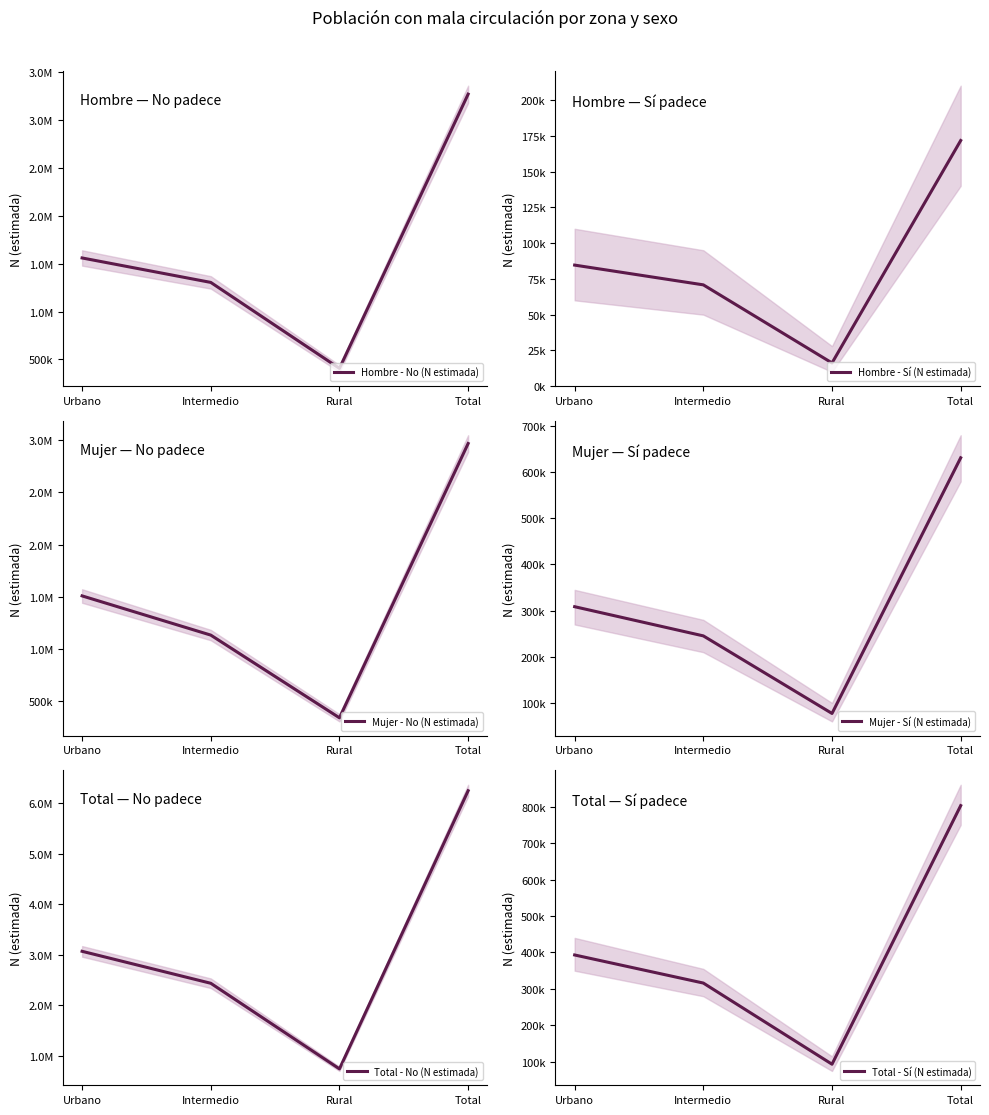

Reading left to right, what are all the values shown in this chart?

Hombre - No (N estimada): Urbano=1560252	Intermedio=1304757	Rural=406574	Total=3271584
Hombre - Sí (N estimada): Urbano=84622	Intermedio=70817	Rural=16240	Total=171678
Mujer - No (N estimada): Urbano=1506279	Intermedio=1129471	Rural=334619	Total=2970369
Mujer - Sí (N estimada): Urbano=308532	Intermedio=245310	Rural=77276	Total=631118
Total - No (N estimada): Urbano=3066531	Intermedio=2434228	Rural=741193	Total=6241953
Total - Sí (N estimada): Urbano=393154	Intermedio=316127	Rural=93516	Total=802796